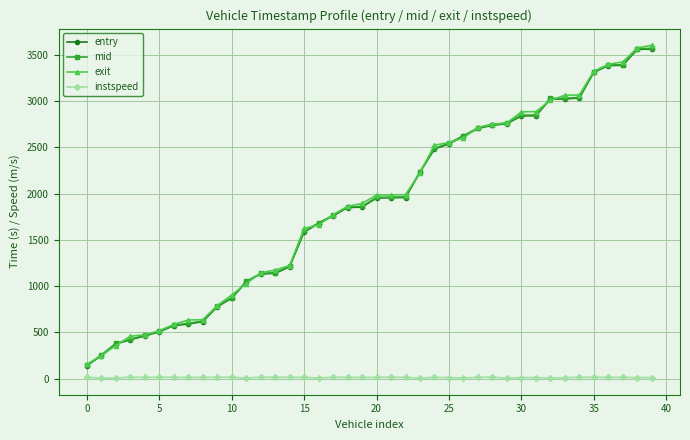

How many lines are shown in the chart?

4